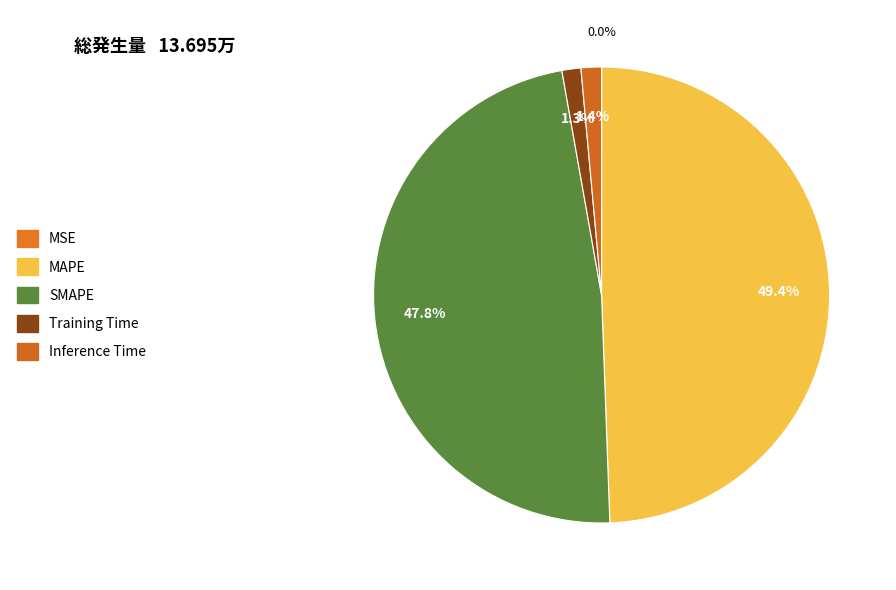

True or false: MSE accounts for 9% of the total.

False